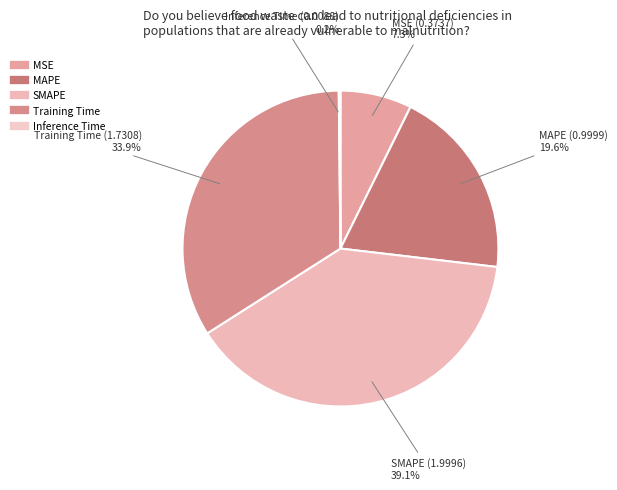

Is there a majority slice in this chart?

No